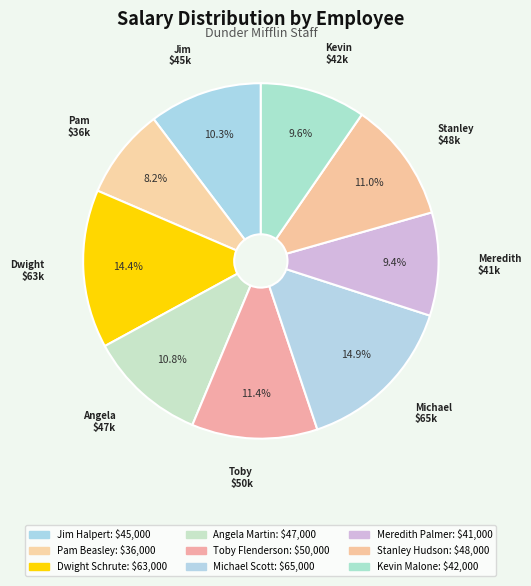

Is there a majority slice in this chart?

No